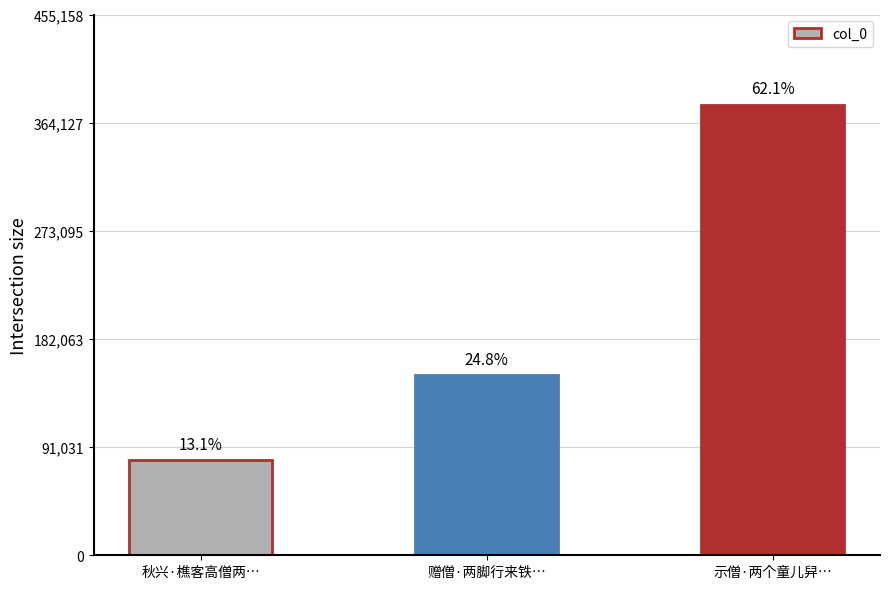

What is the value of the 1st bar from the left?

80023